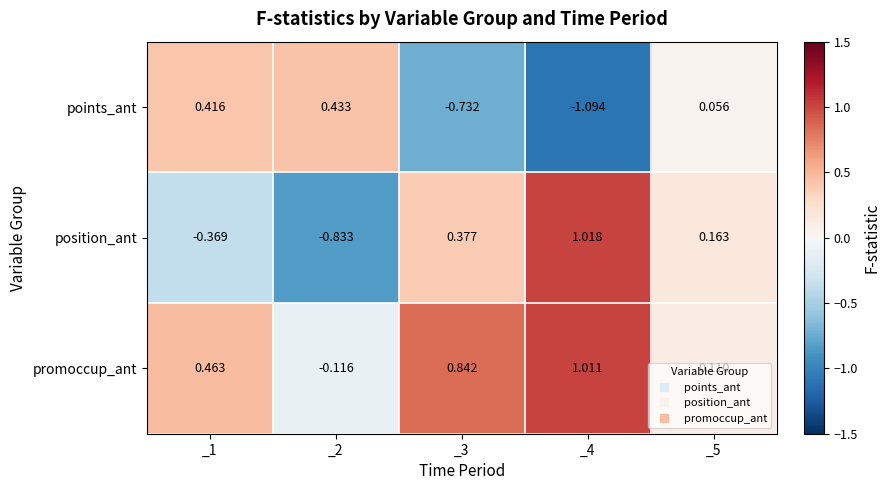

How many categories are shown in the chart?

5